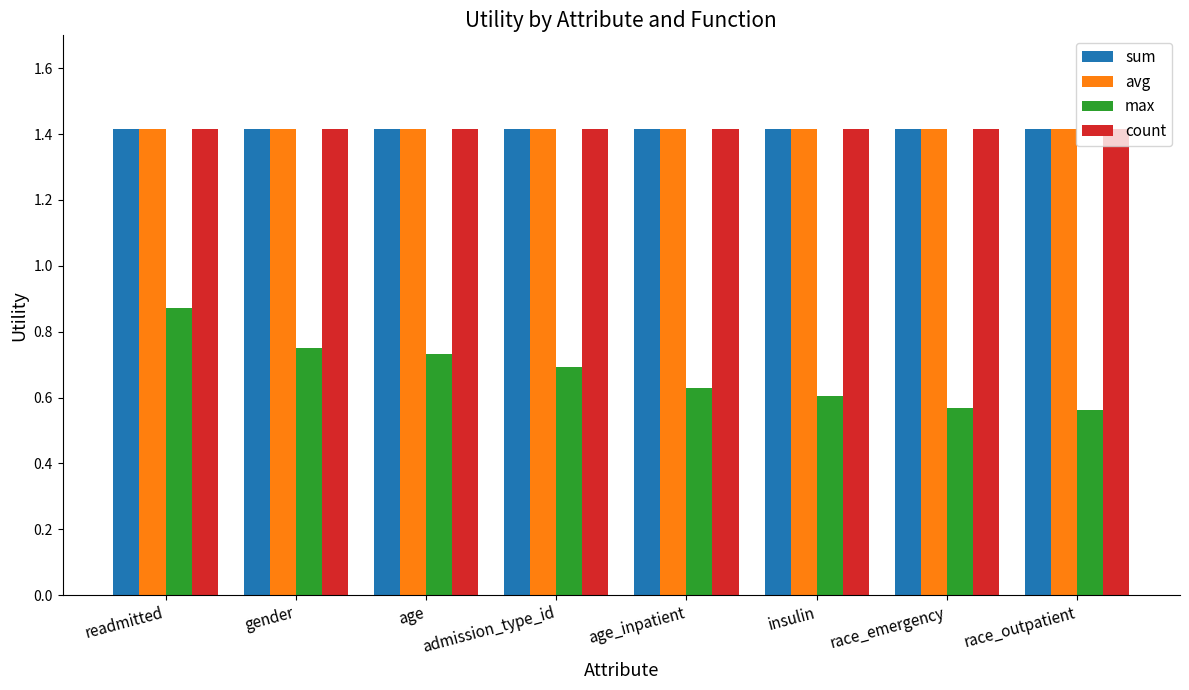

What position from the right is admission_type_id?

5